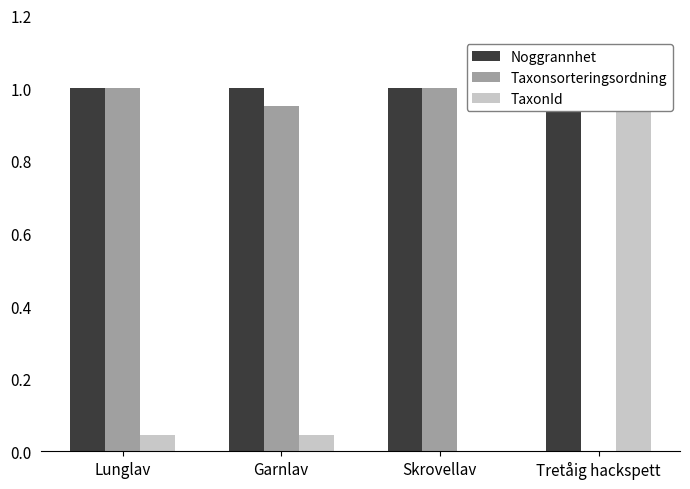

Is the value of TaxonId at Skrovellav greater than the value of Noggrannhet at Garnlav?

No